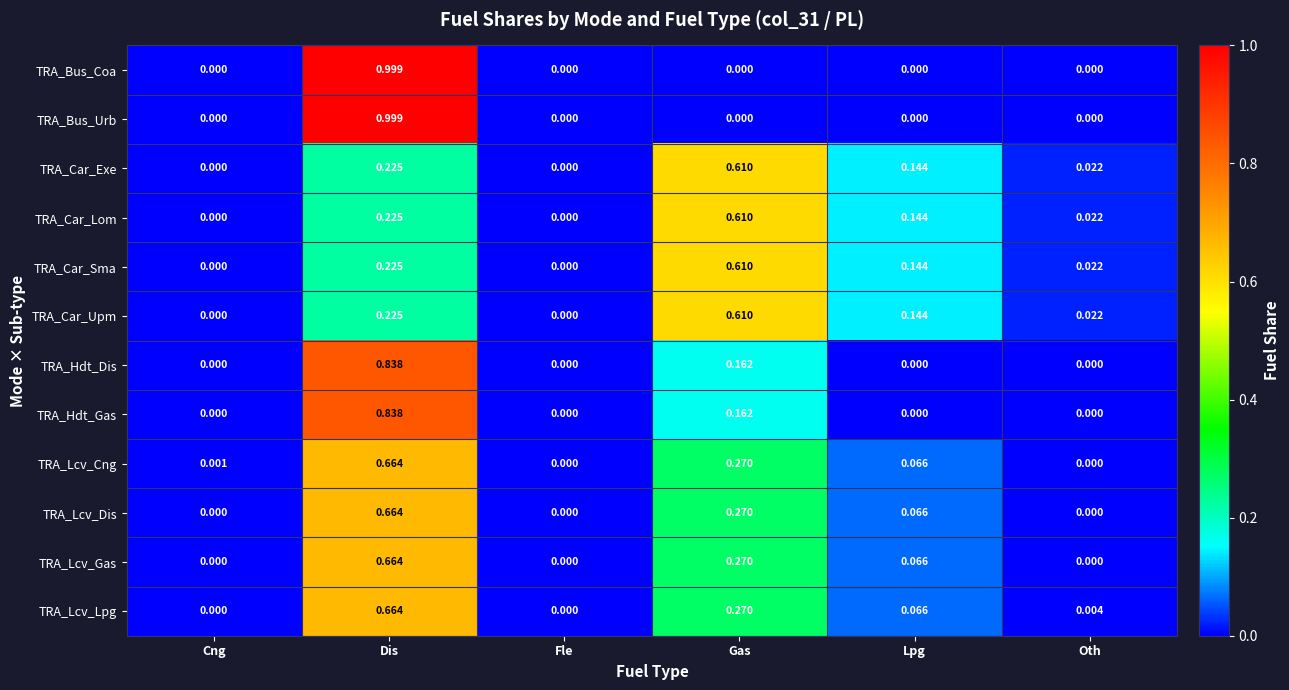

Which category has the highest value in the TRA_Lcv_Dis series?

Dis